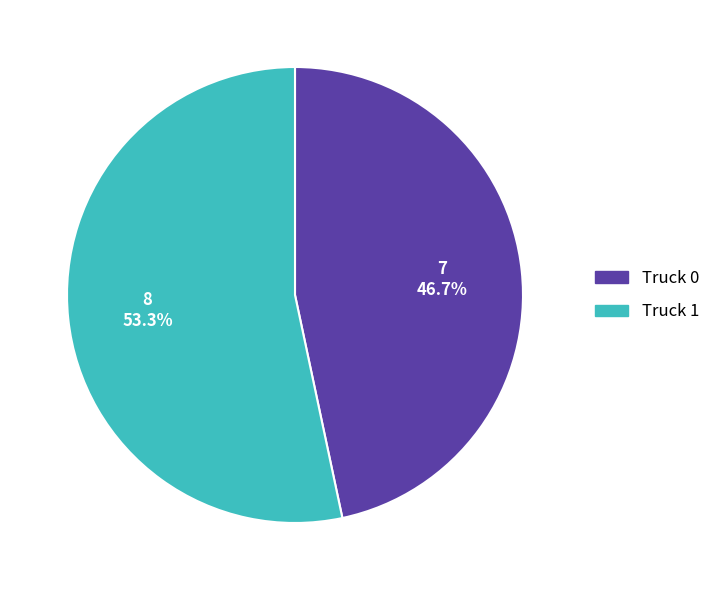

To the nearest percent, what is the average slice percentage?

50%